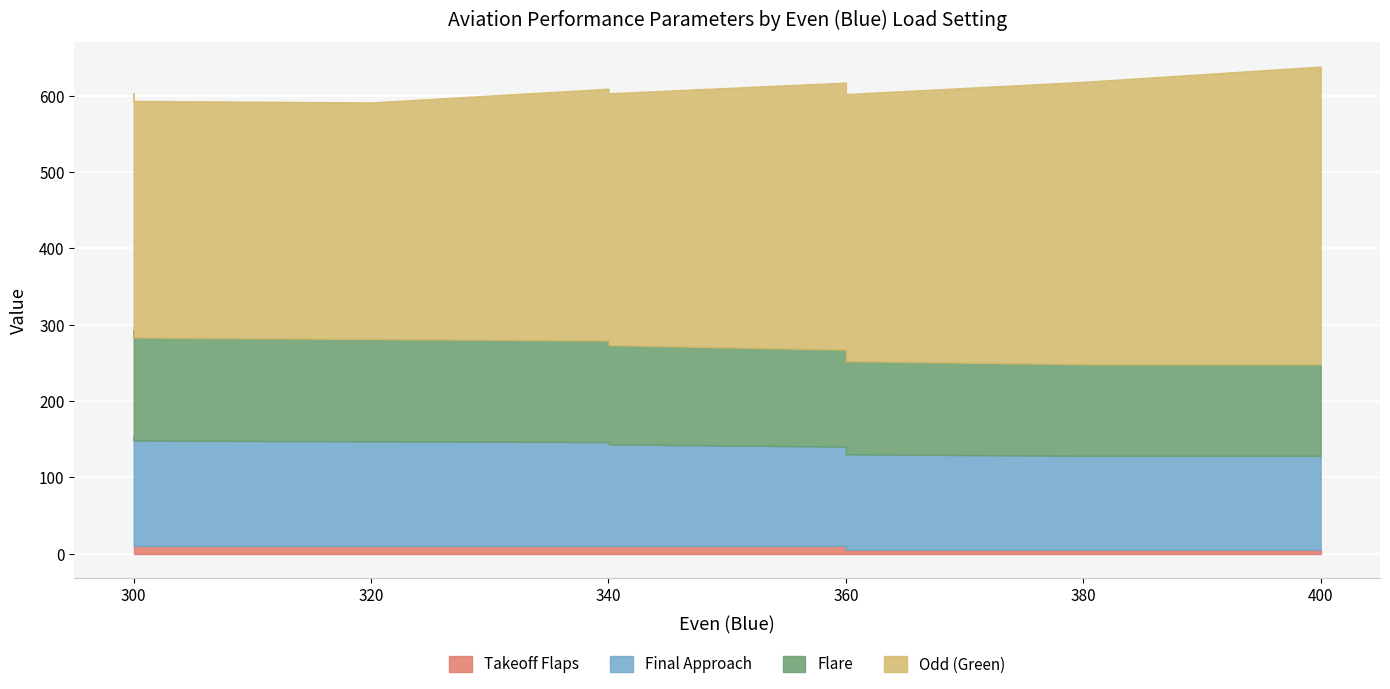

The Flare series shows 241 at 70. True or false?

False